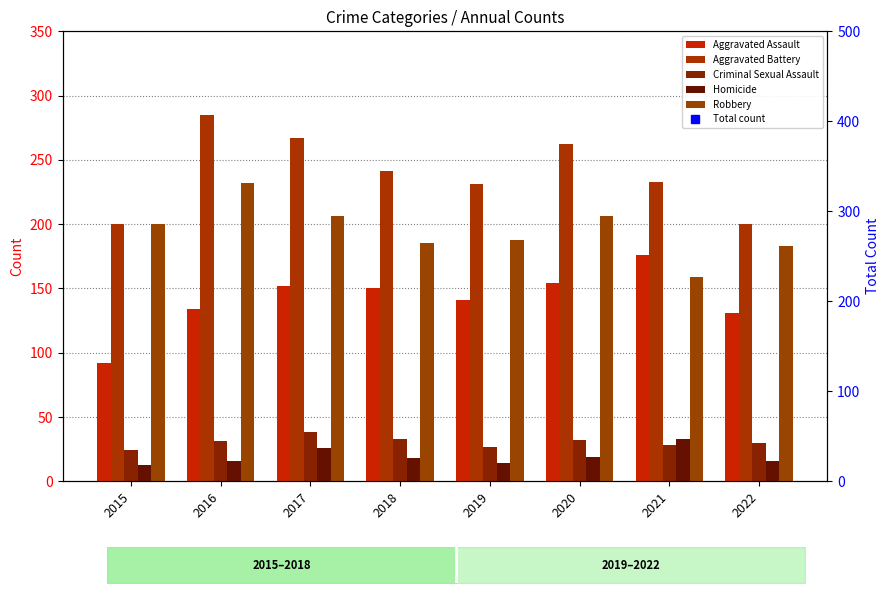

At which label does Aggravated Assault first exceed 150?

2017